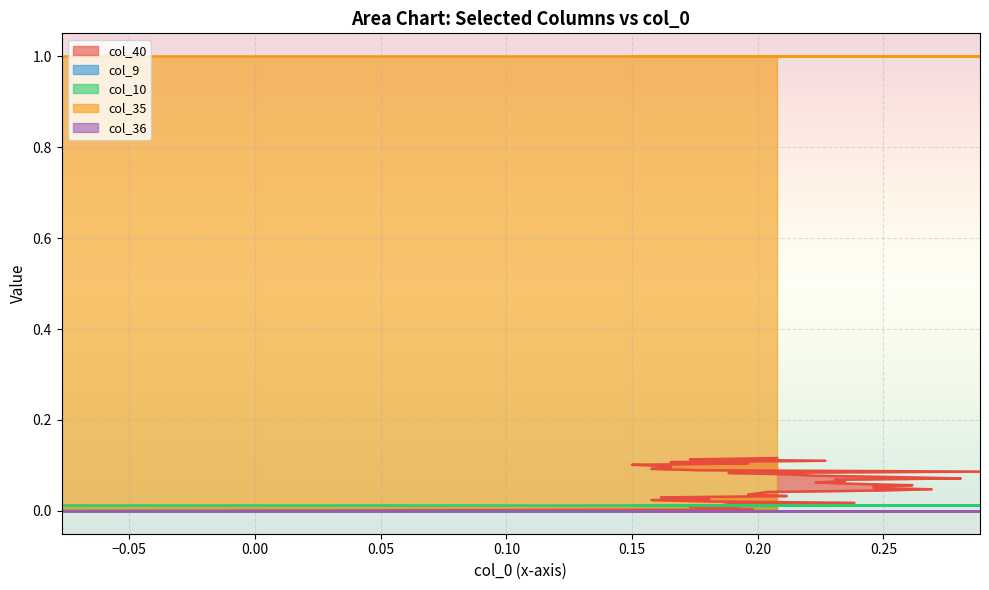

How many lines are shown in the chart?

5